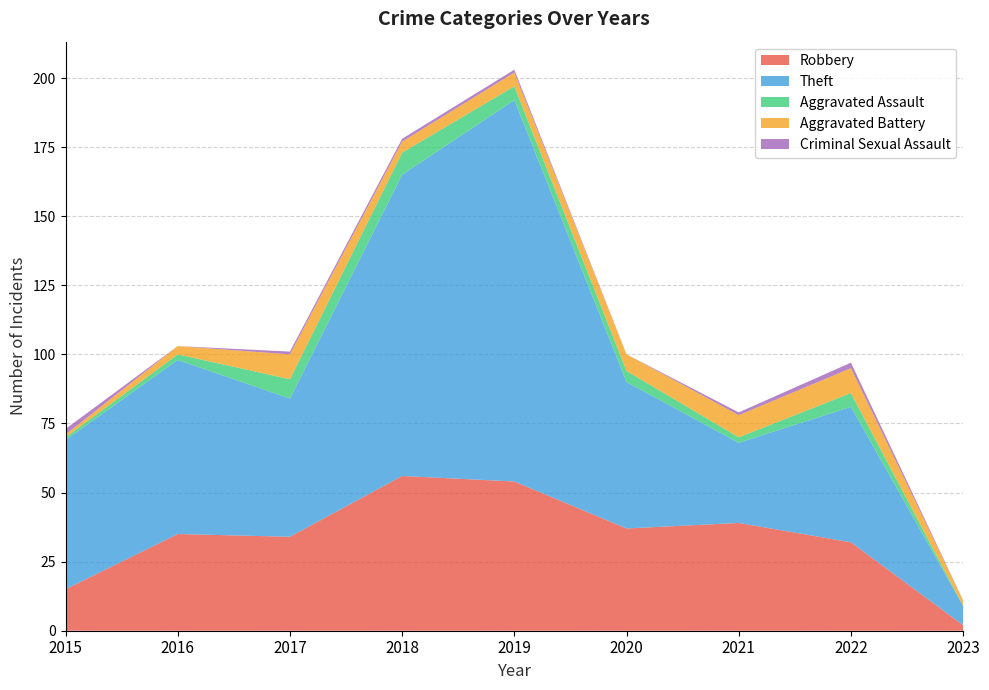

Reading left to right, what are all the values shown in this chart?

Robbery: 2015=15	2016=35	2017=34	2018=56	2019=54	2020=37	2021=39	2022=32	2023=2
Theft: 2015=54	2016=63	2017=50	2018=109	2019=138	2020=53	2021=29	2022=49	2023=7
Aggravated Assault: 2015=1	2016=2	2017=7	2018=8	2019=5	2020=4	2021=2	2022=5	2023=0
Aggravated Battery: 2015=1	2016=3	2017=9	2018=4	2019=5	2020=6	2021=8	2022=9	2023=2
Criminal Sexual Assault: 2015=2	2016=0	2017=1	2018=1	2019=1	2020=0	2021=1	2022=2	2023=0